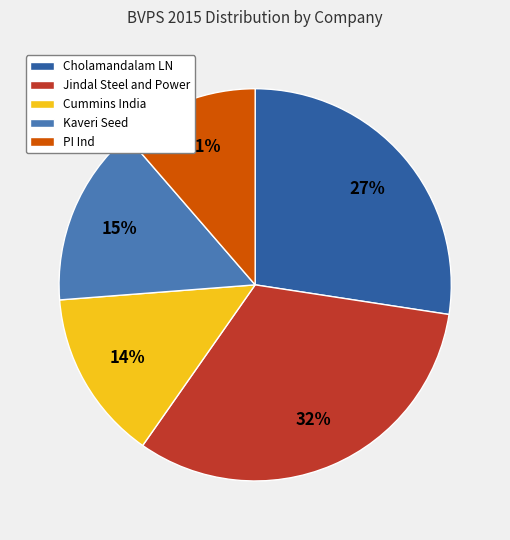

To the nearest percent, what is the difference between the Cummins India and Jindal Steel and Power slice percentages?

18%